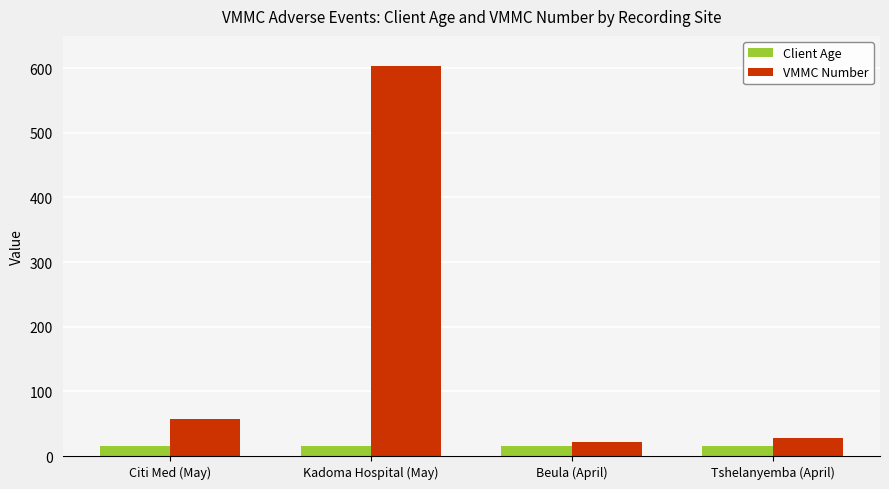

Count the Client Age values in the range 15 to 16.

4